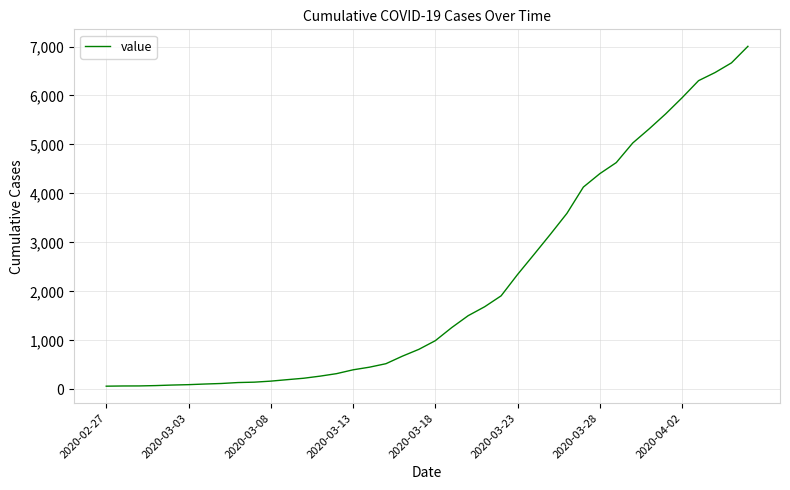

How many lines are shown in the chart?

1